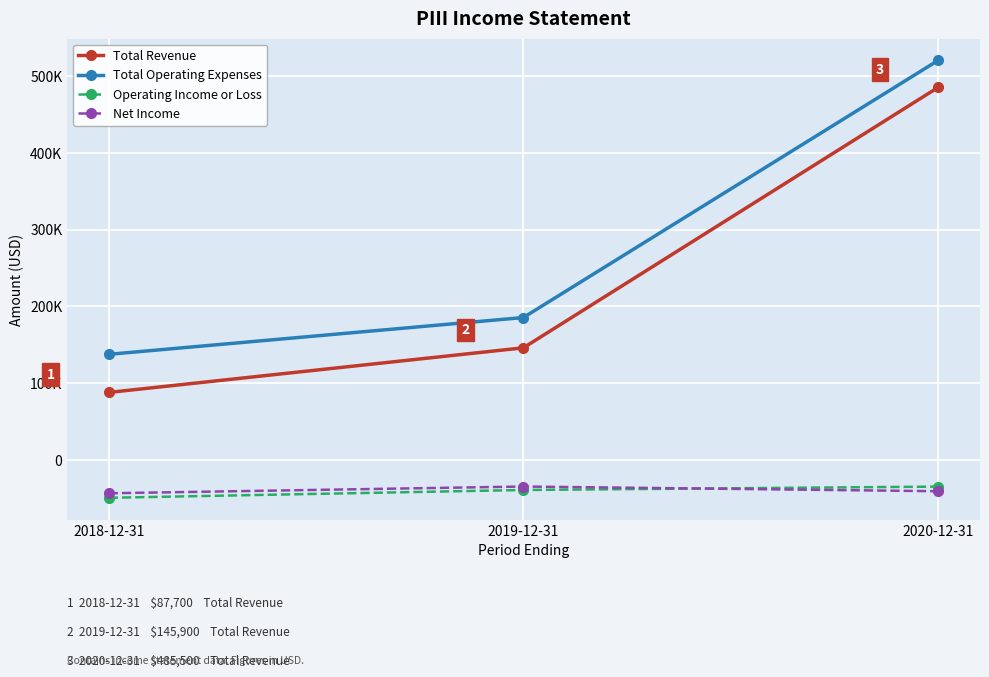

Reading right to left, transcribe all the data shown in this chart.

Total Revenue: 2020-12-31=485500	2019-12-31=145900	2018-12-31=87700
Total Operating Expenses: 2020-12-31=520700	2019-12-31=185400	2018-12-31=137400
Operating Income or Loss: 2020-12-31=-35100	2019-12-31=-39500	2018-12-31=-49700
Net Income: 2020-12-31=-41100	2019-12-31=-35000	2018-12-31=-43800